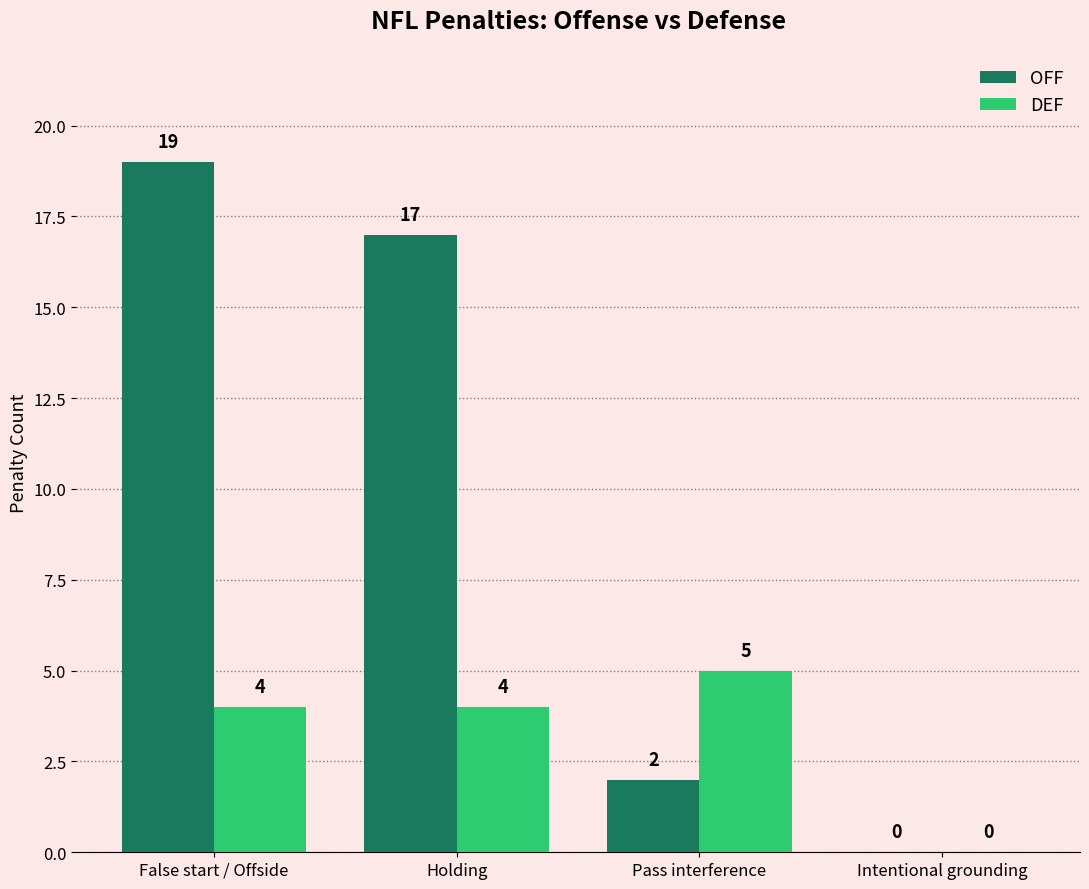

What is the average value of the OFF series?

10